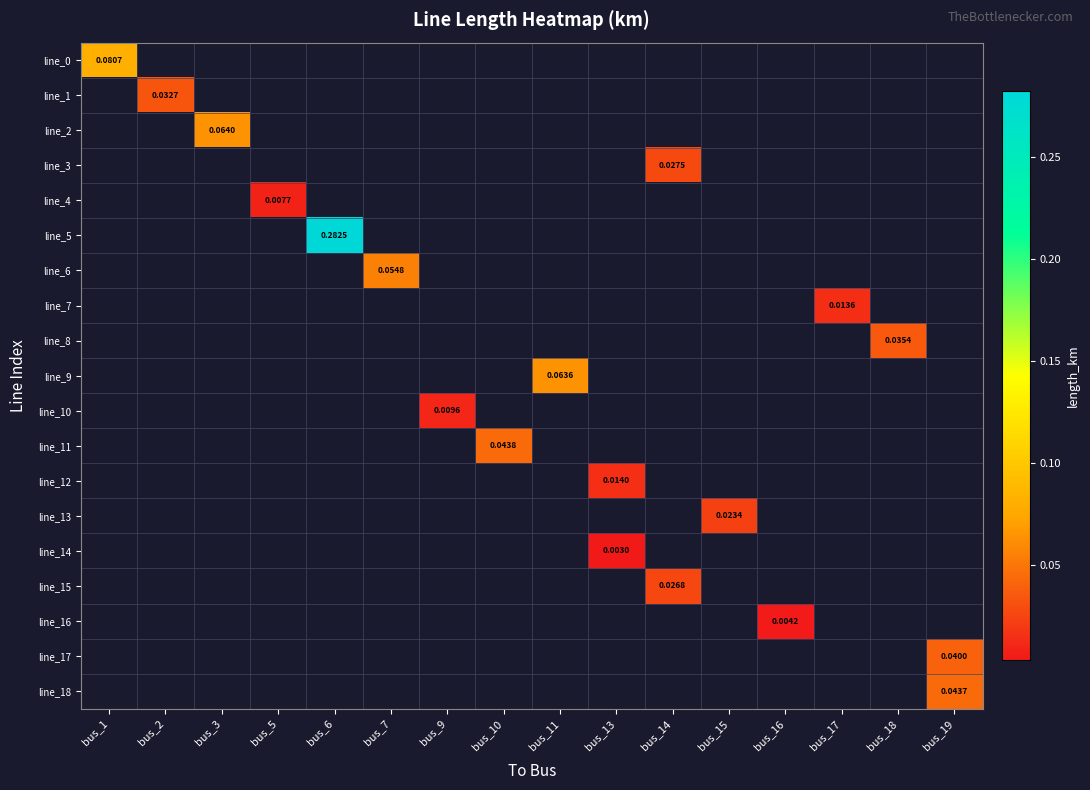

What is the greatest value displayed?

0.3